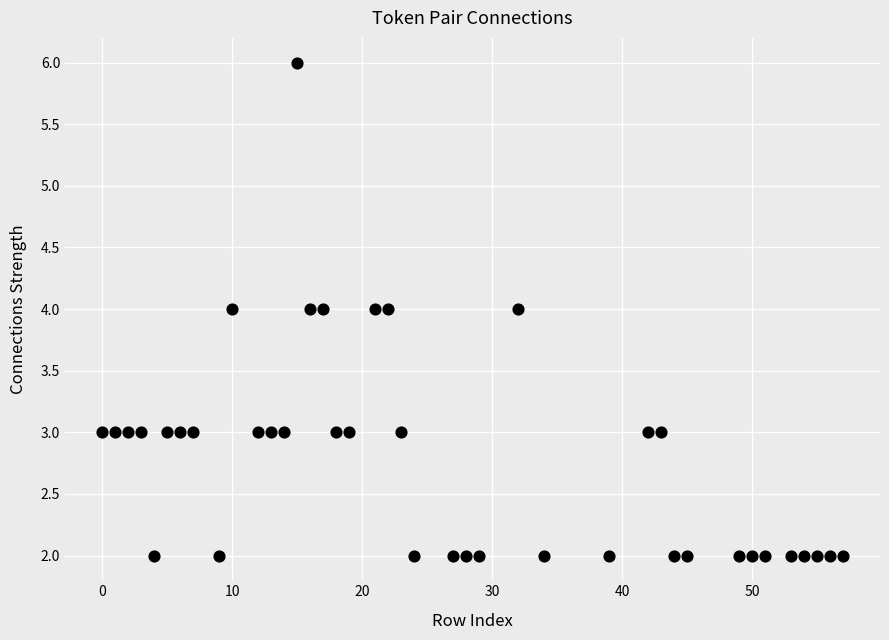

What is the range of Y values (max minus min)?

4